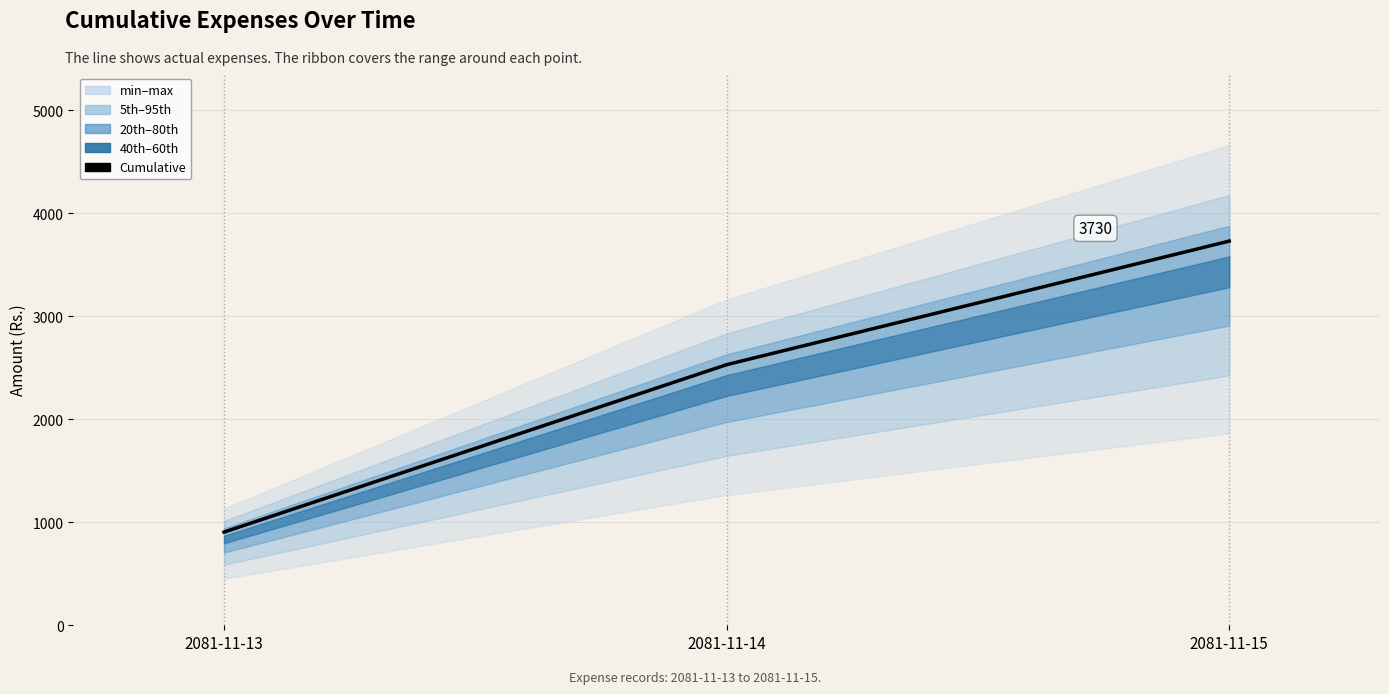

Reading left to right, transcribe all the data shown in this chart.

2081-11-13=905	2081-11-14=2530	2081-11-15=3730